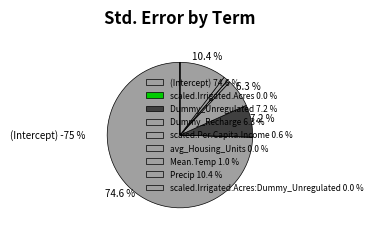

Does (Intercept) account for over 50% of the chart?

Yes